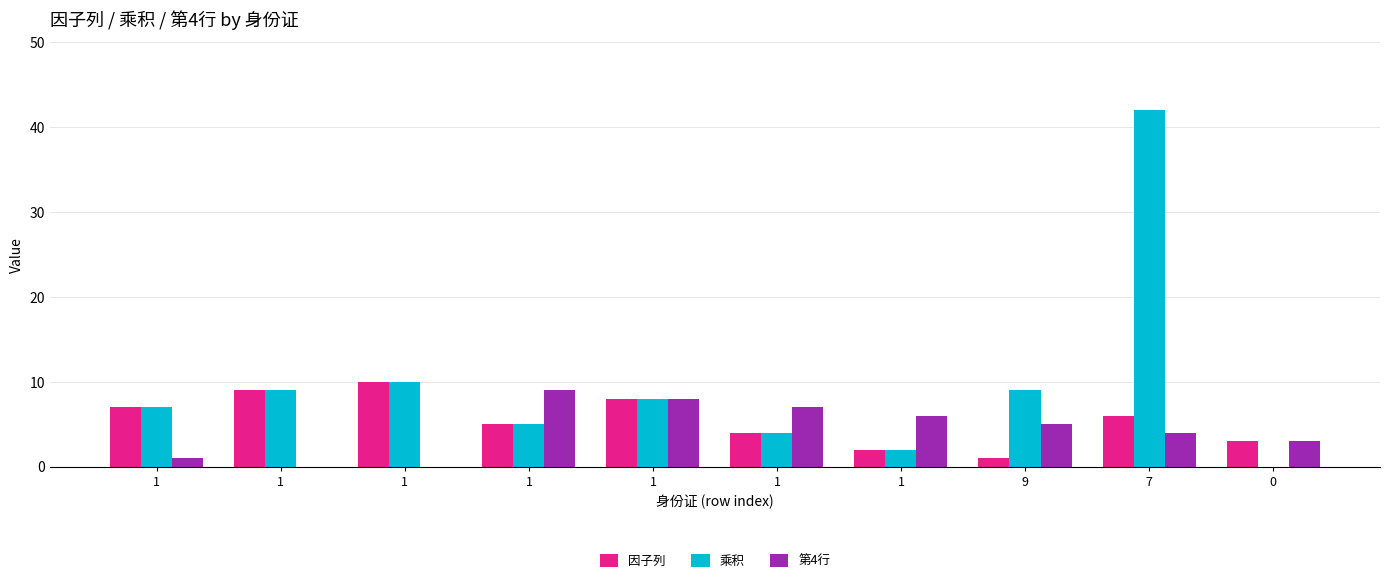

What is the sum of the 因子列 values at 0 and 1?

11